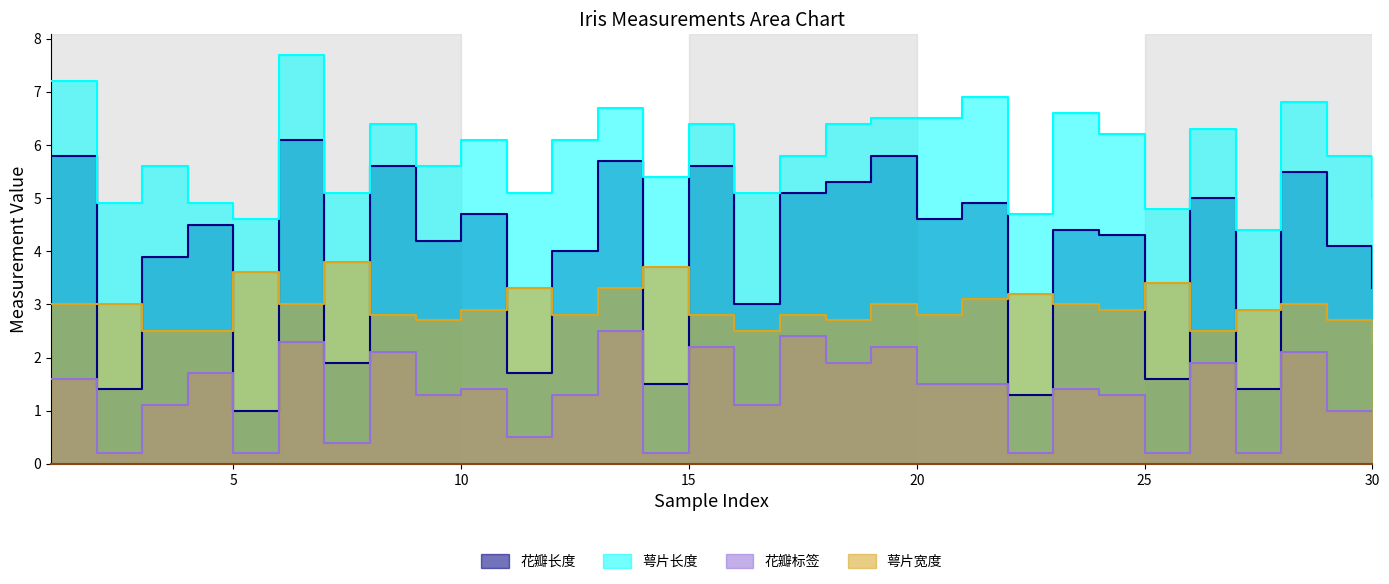

What value does the 花瓣长度 series have at 25?

1.6